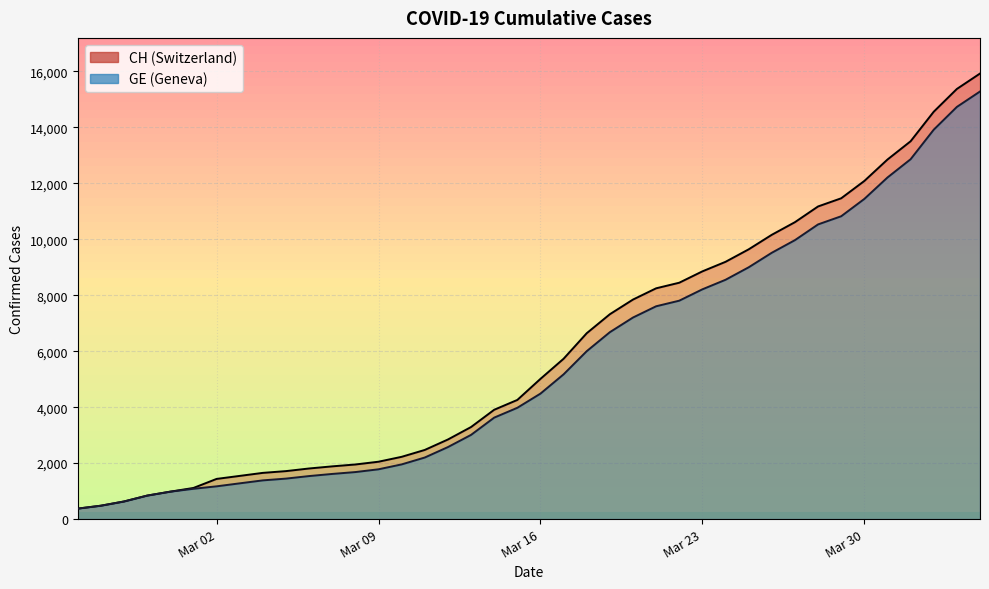

What is the sum of all CH values?

242133